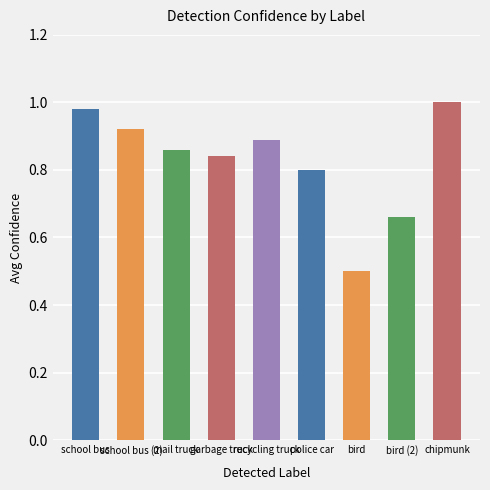

Rank the categories by value from highest to lowest.

chipmunk, school bus, school bus (2), recycling truck, mail truck, garbage truck, police car, bird (2), bird